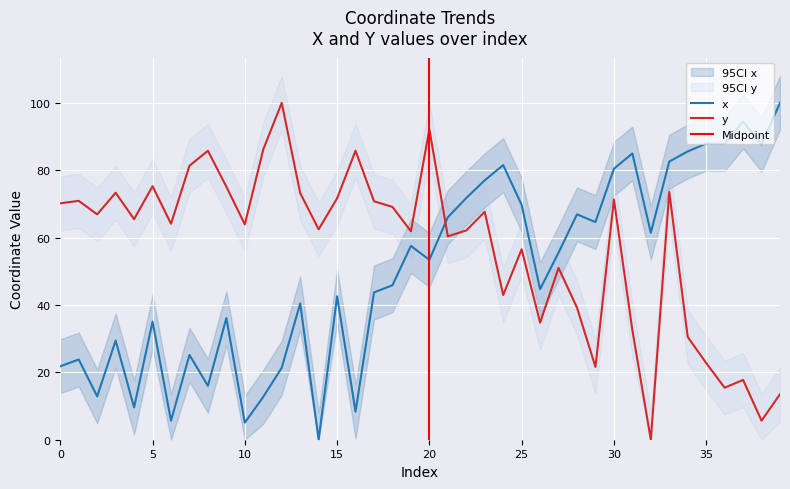

What is the difference between the y values at 37 and 23?

49.9